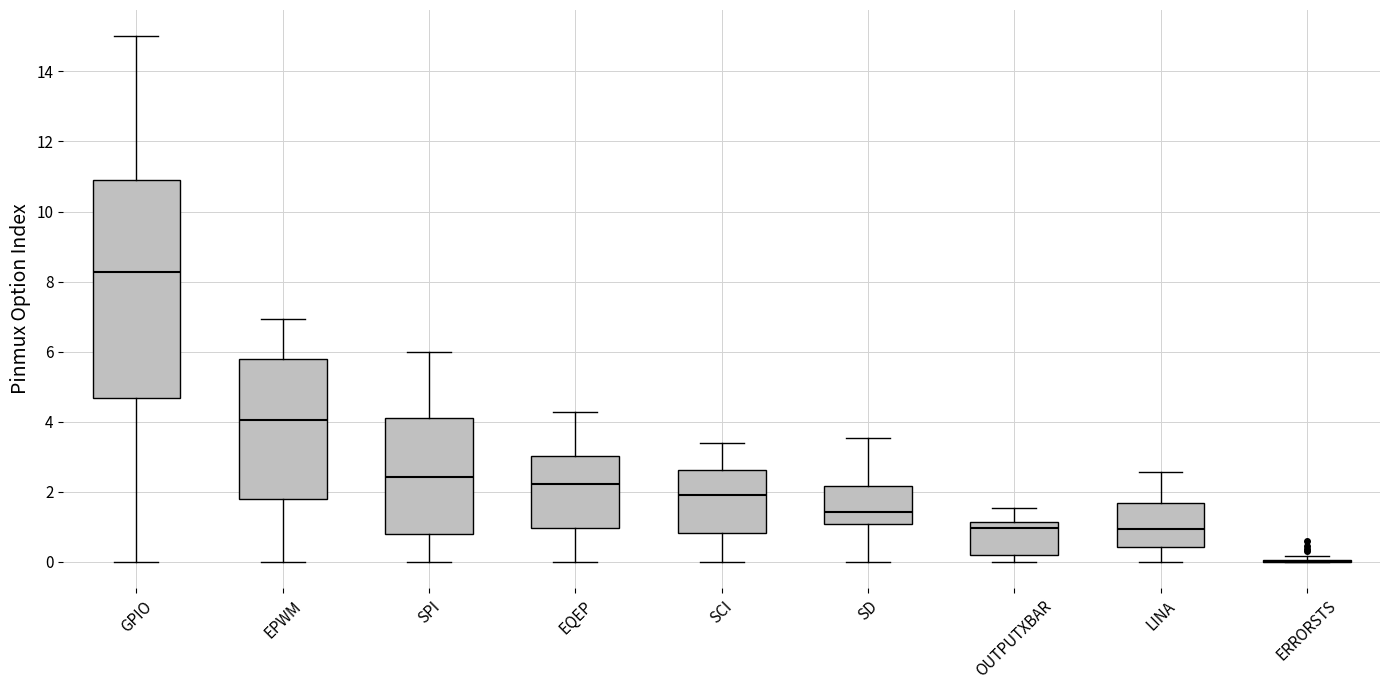

Where is the lower edge of the box for EQEP on the y-axis? The values are not printed on the chart, so give them approximately, as read against the axis.

1.0